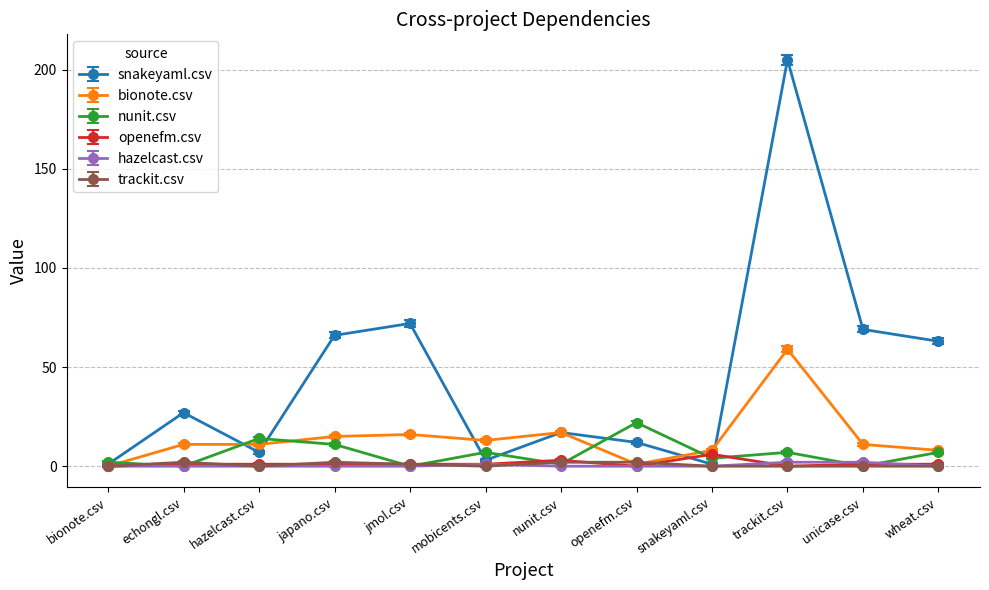

Which category has the highest value across all series?

trackit.csv